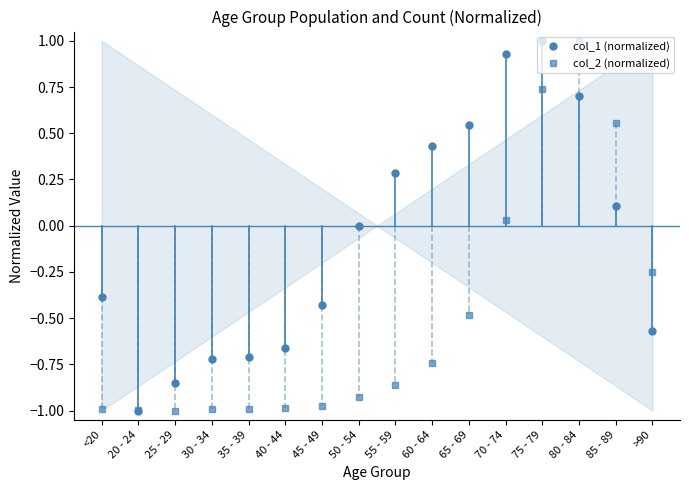

What is the smallest value displayed?

-1.0